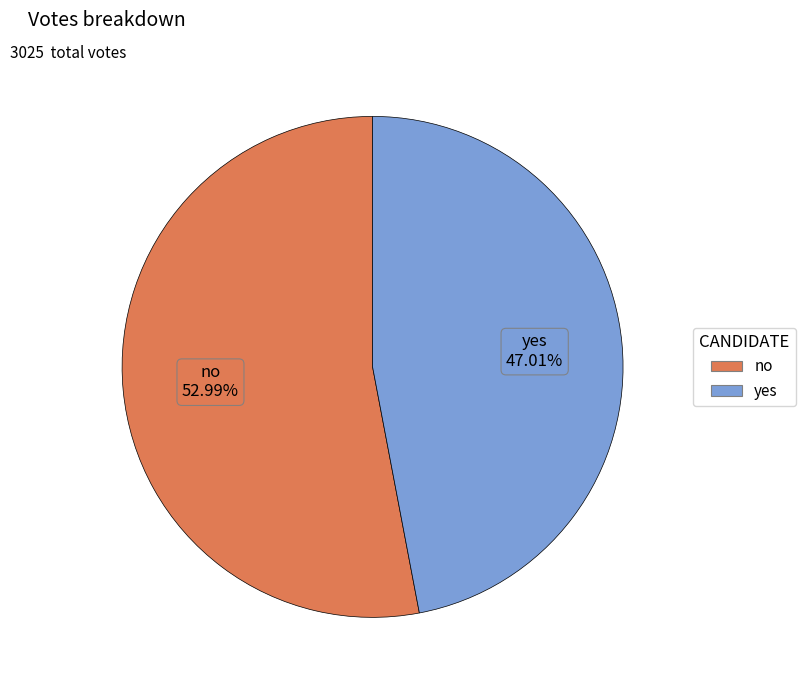

Which category accounts for the majority?

no